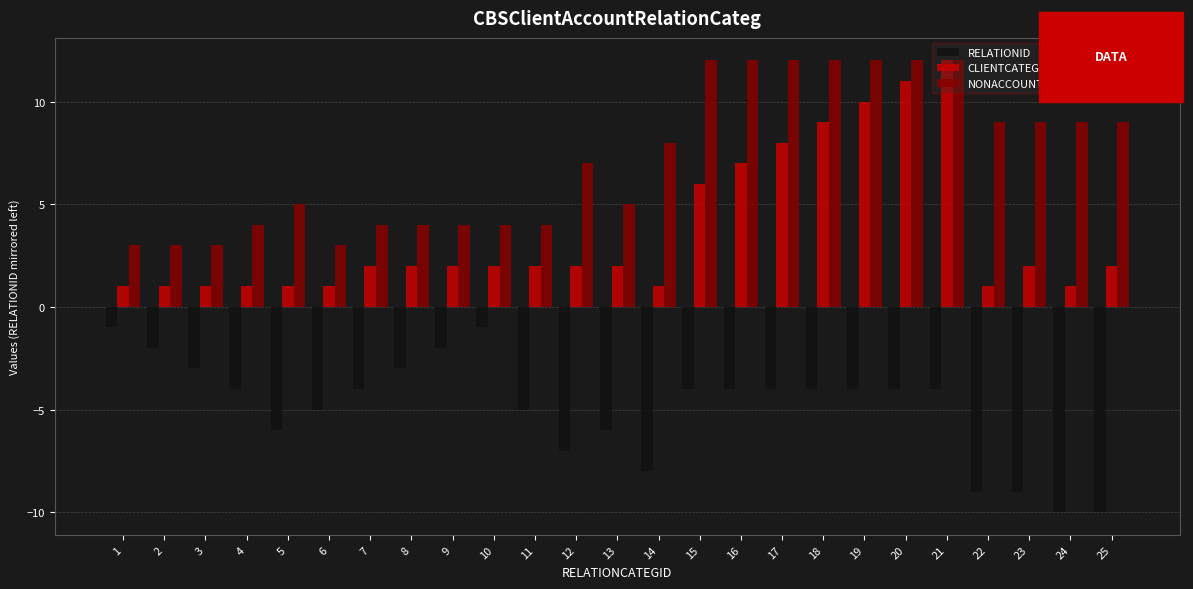

Which series has the widest spread of values?

CLIENTCATEGID